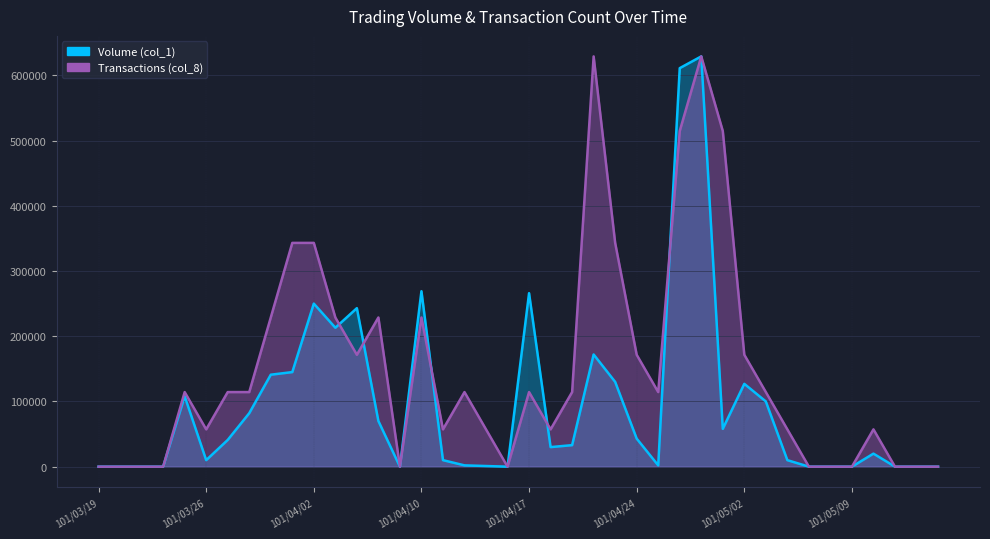

In Transactions (col_8), how many points are lower than both neighbors (excluding endpoints)?

7